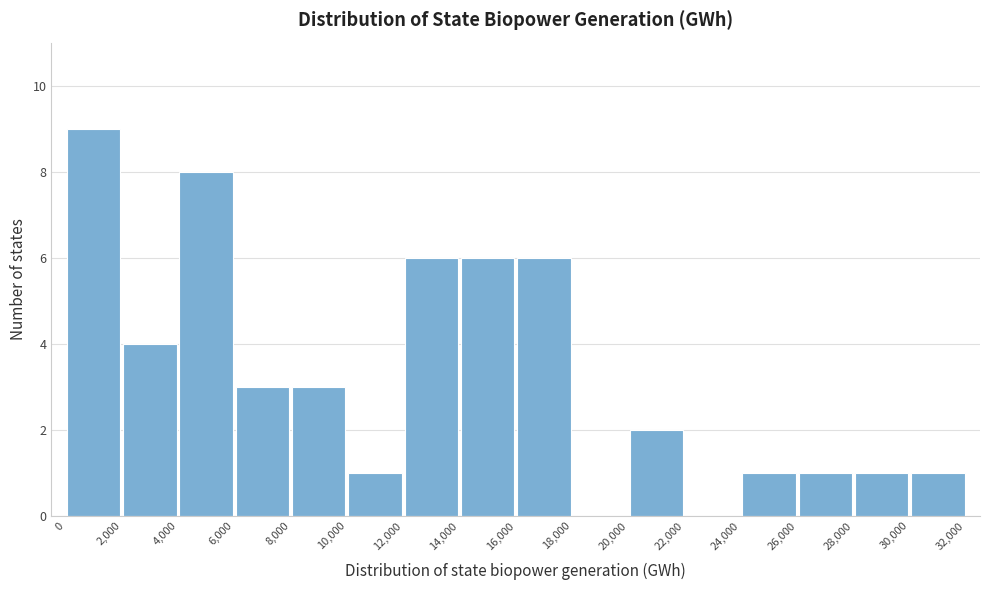

Over which range of the x-axis is the bar tallest?

0 to 2,000